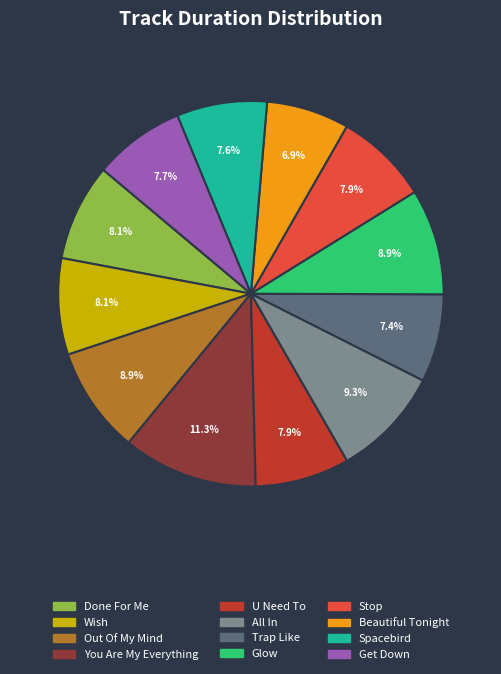

To the nearest percent, what portion does Spacebird represent?

8%